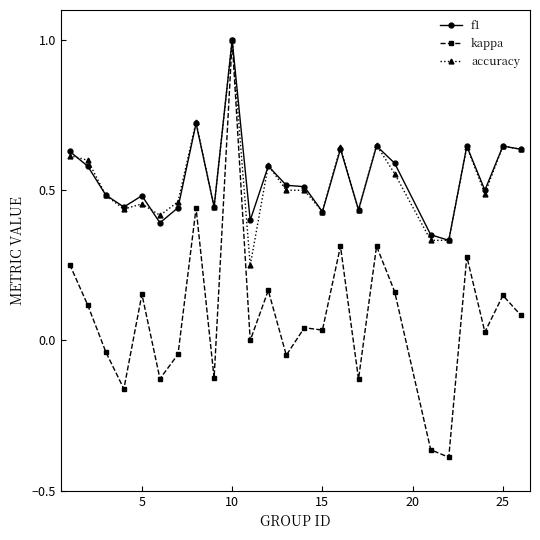

What is the maximum value for f1?

1.0